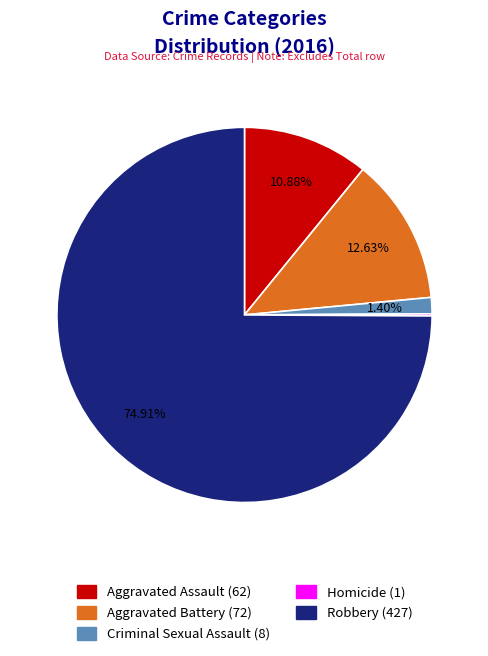

Between Aggravated Battery and Robbery, which is larger?

Robbery